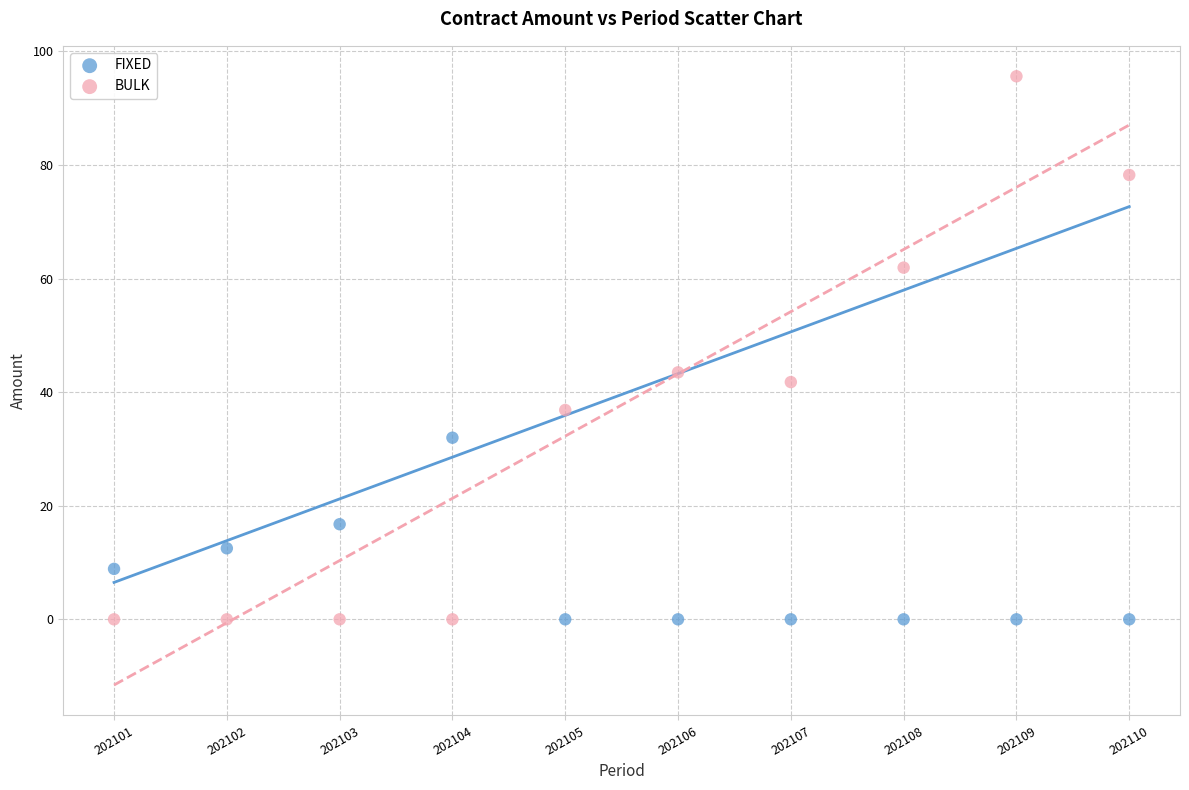

What are all the series names shown in the legend?

FIXED, BULK